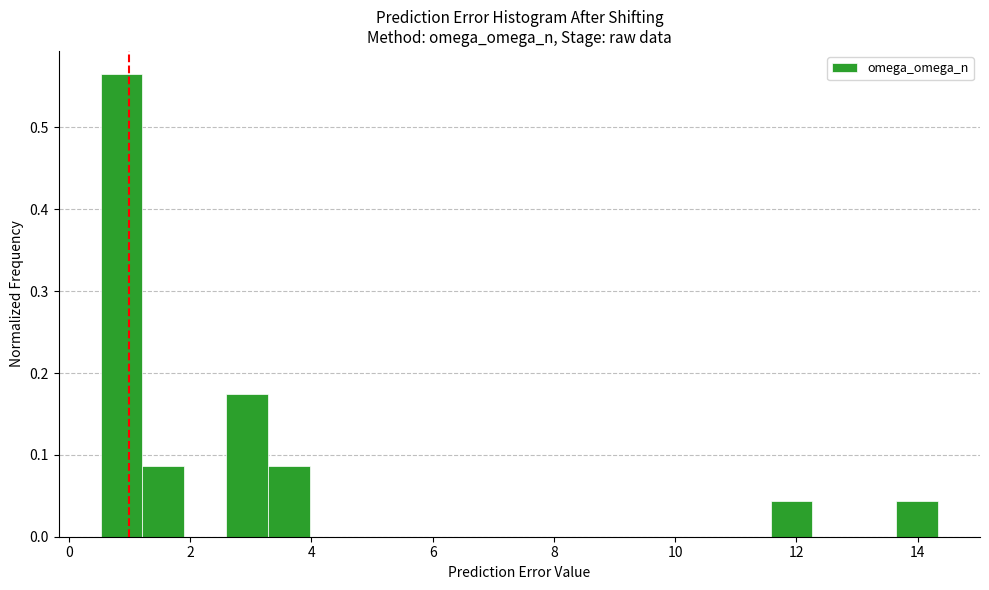

Around what value on the x-axis is the tallest bar? Give the approximate position of its centre, as read against the axis.

0.8